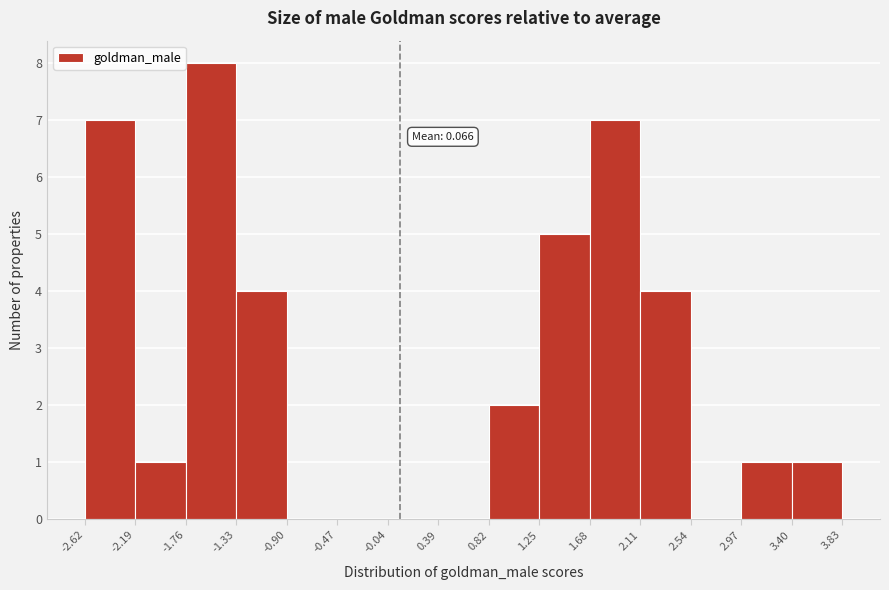

Over which range of the x-axis is the bar tallest?

-1.76 to -1.33